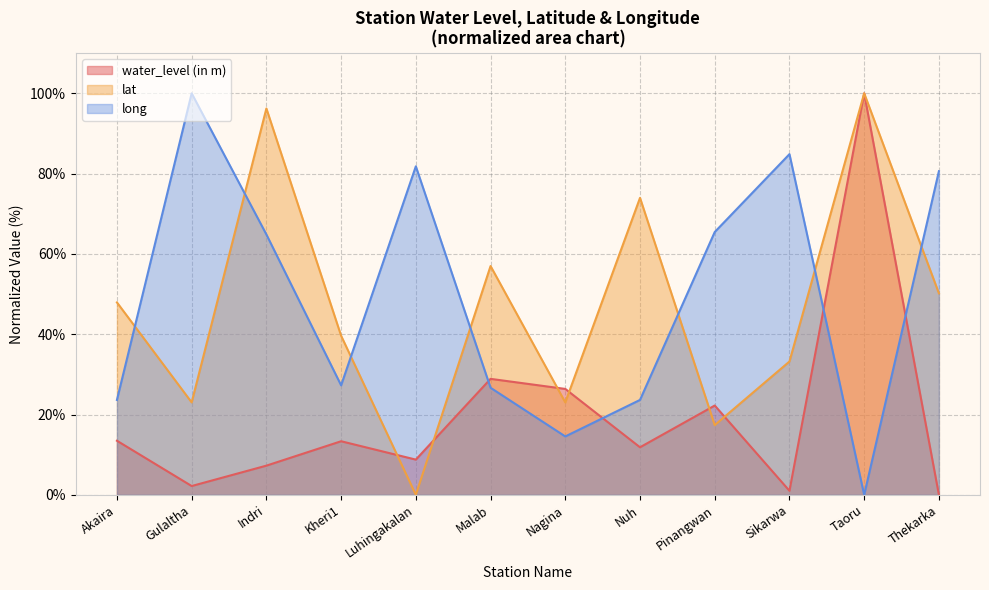

Reading left to right, what are all the values shown in this chart?

water_level (in m): 13.5	2.2	7.3	13.3	8.8	28.9	26.4	11.8	22.2	1.0	100.0	0.0
lat: 47.9	23.0	96.2	39.6	0.0	57.0	23.0	74.0	17.4	33.2	100.0	50.2
long: 23.6	100.0	64.8	27.3	81.8	26.7	14.5	23.6	65.5	84.8	0.0	80.6